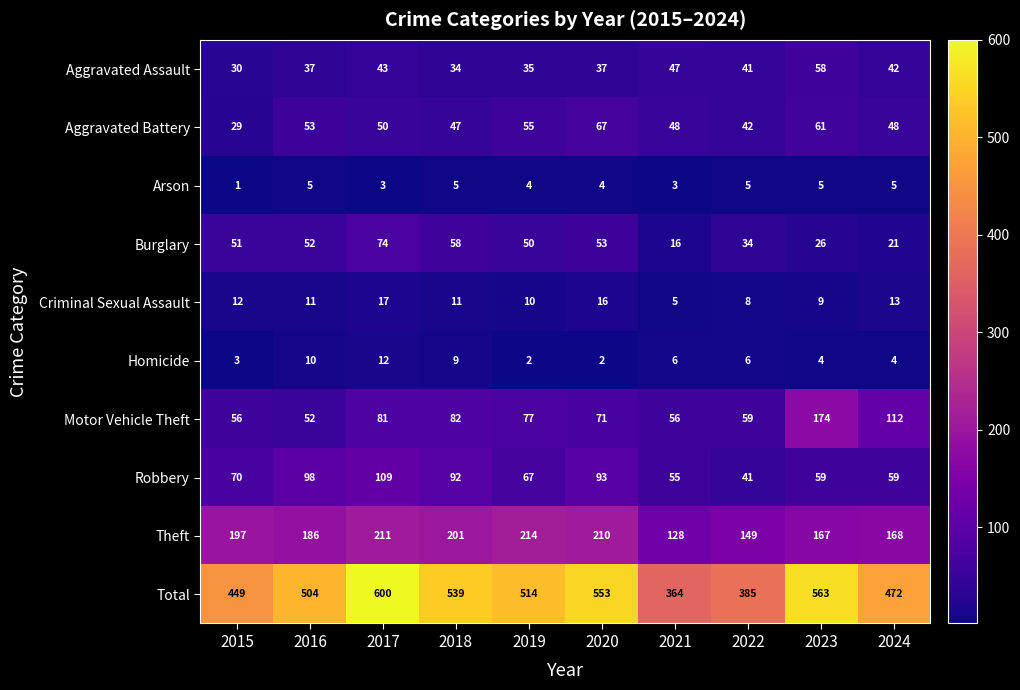

Which series changed the most between 2020 and 2024?

Total